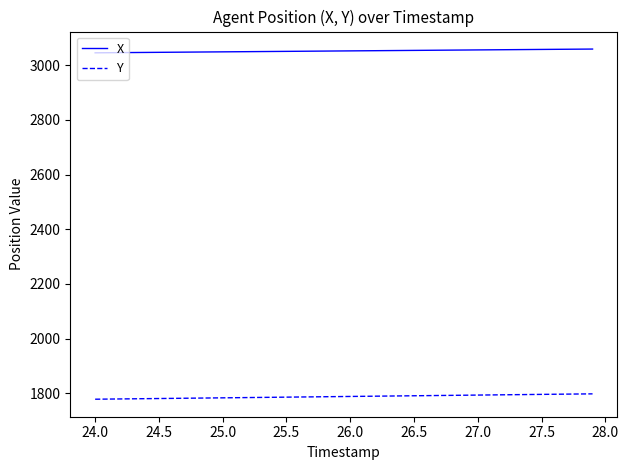

Which series has the widest spread of values?

Y